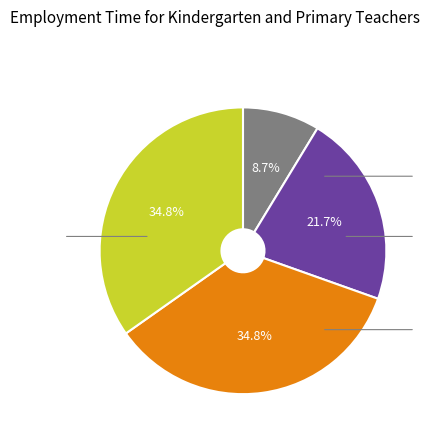

Is there a majority slice in this chart?

No